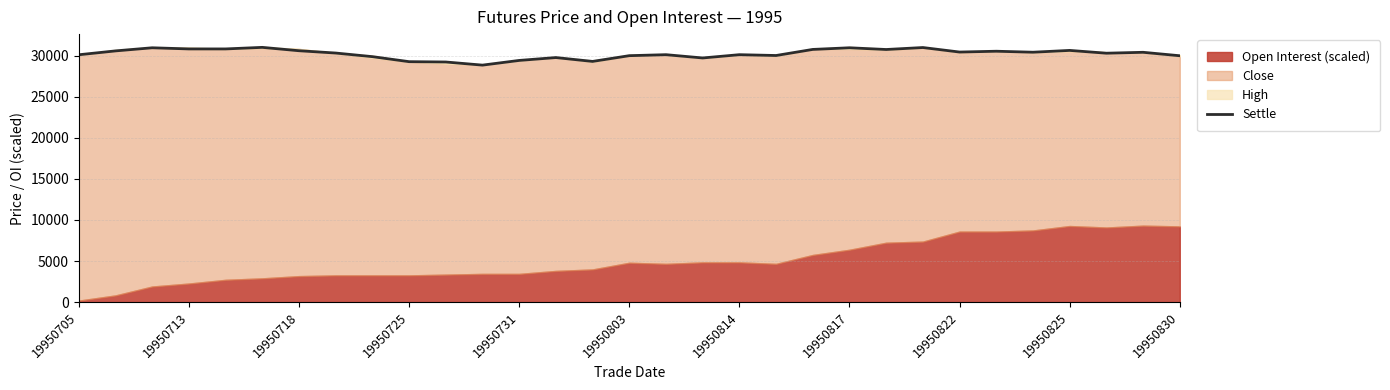

True or false: there are more than 2 points higher than both neighbors.

True